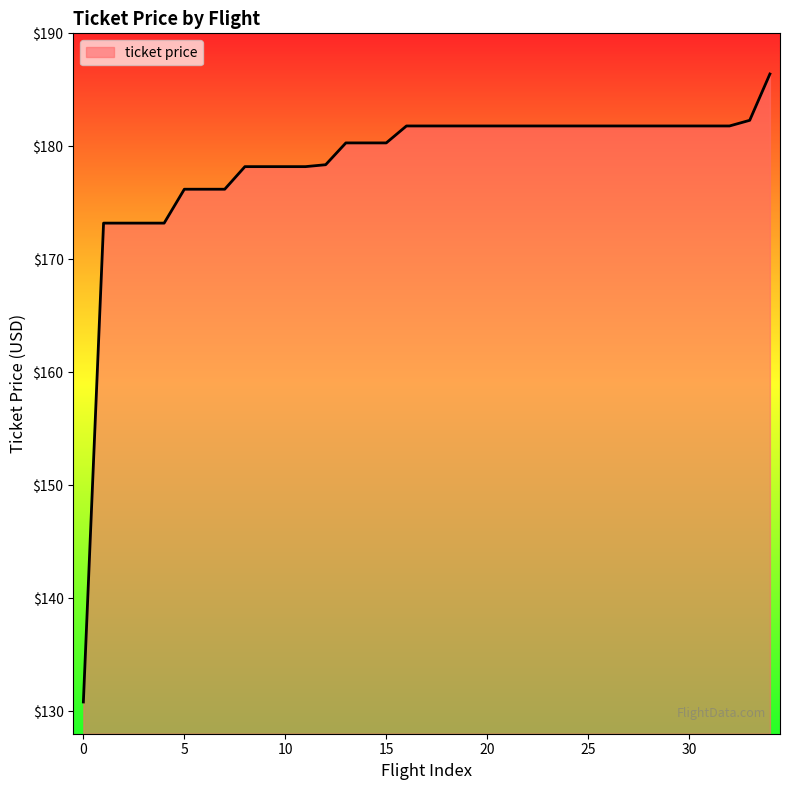

What is the maximum value shown in the chart?

186.4